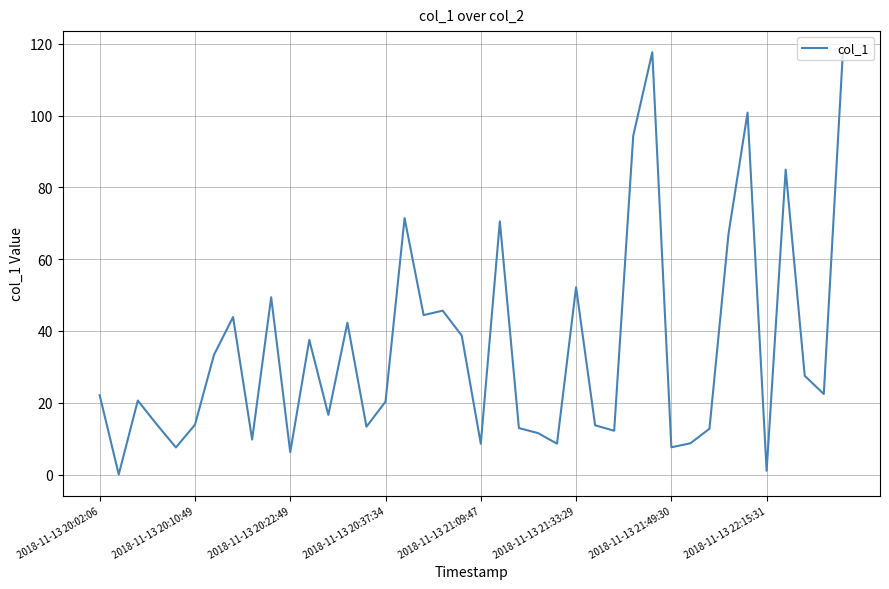

What is the difference between the maximum and minimum values?

117.6